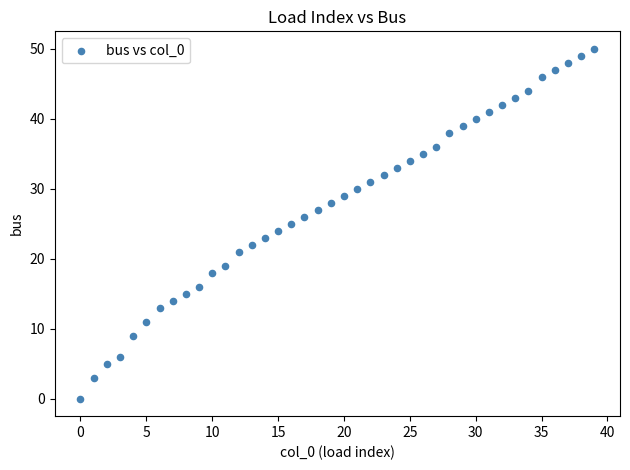

What is the range of Y values (max minus min)?

50